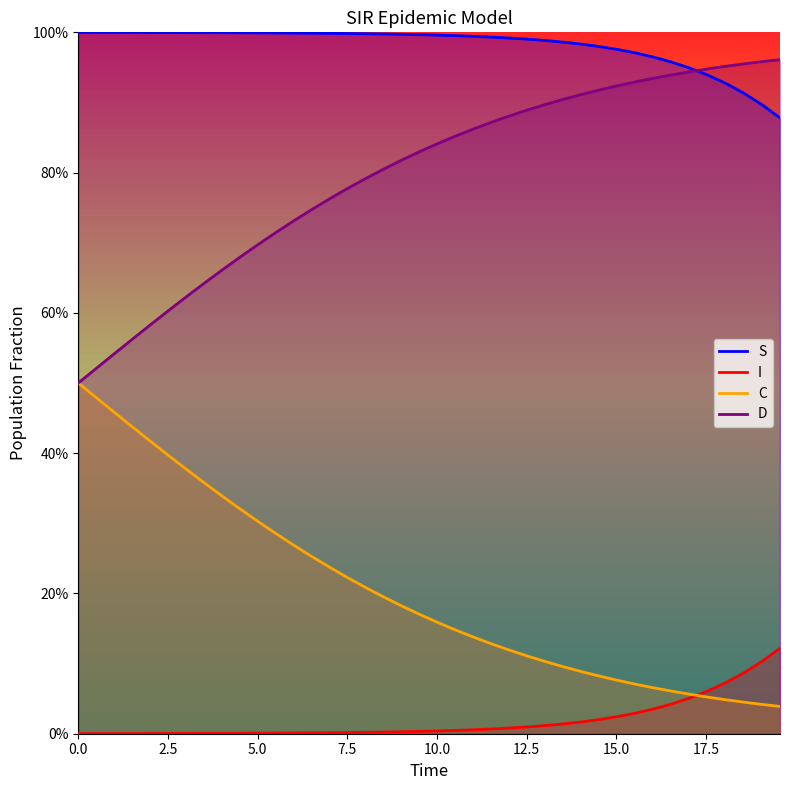

What is the highest value of the S series?

1.0